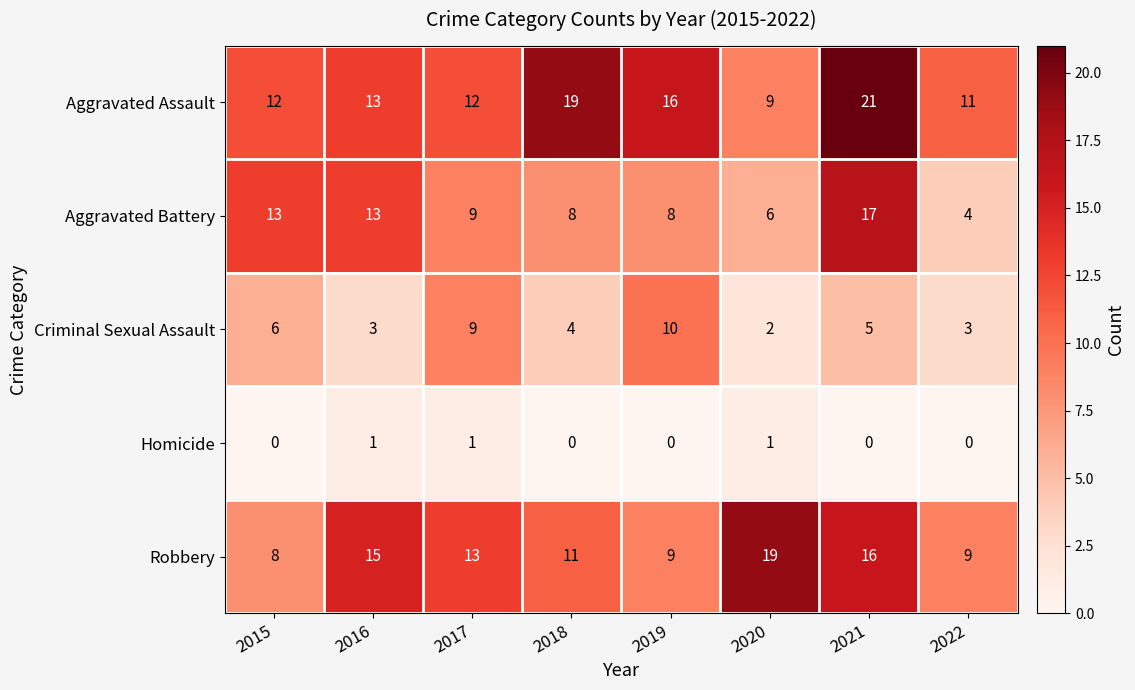

The Aggravated Assault series shows 21 at 2021. True or false?

True